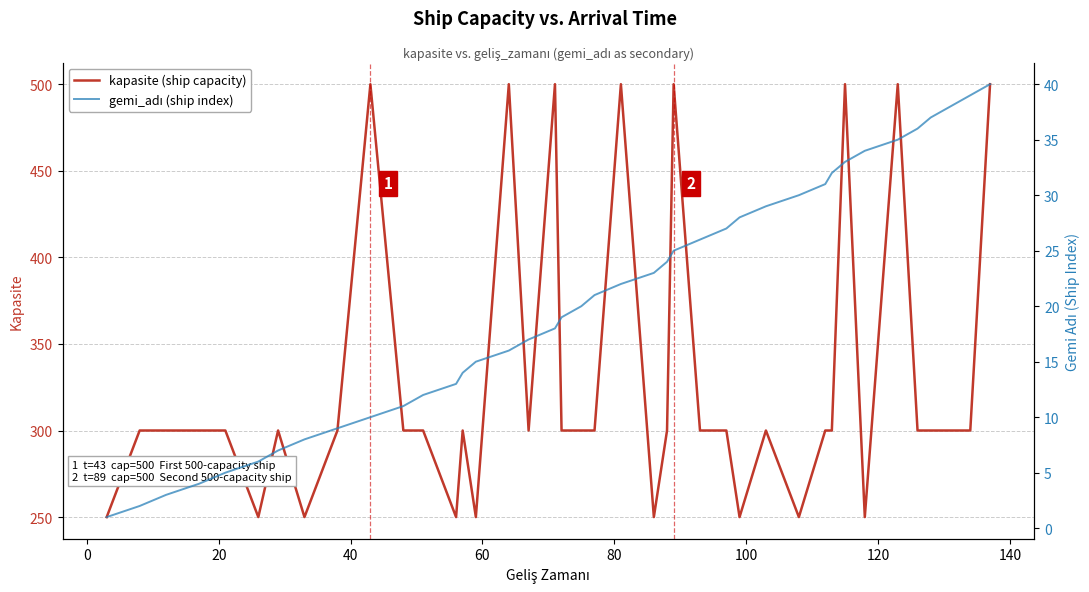

What is the lowest value of the kapasite (ship capacity) series?

250